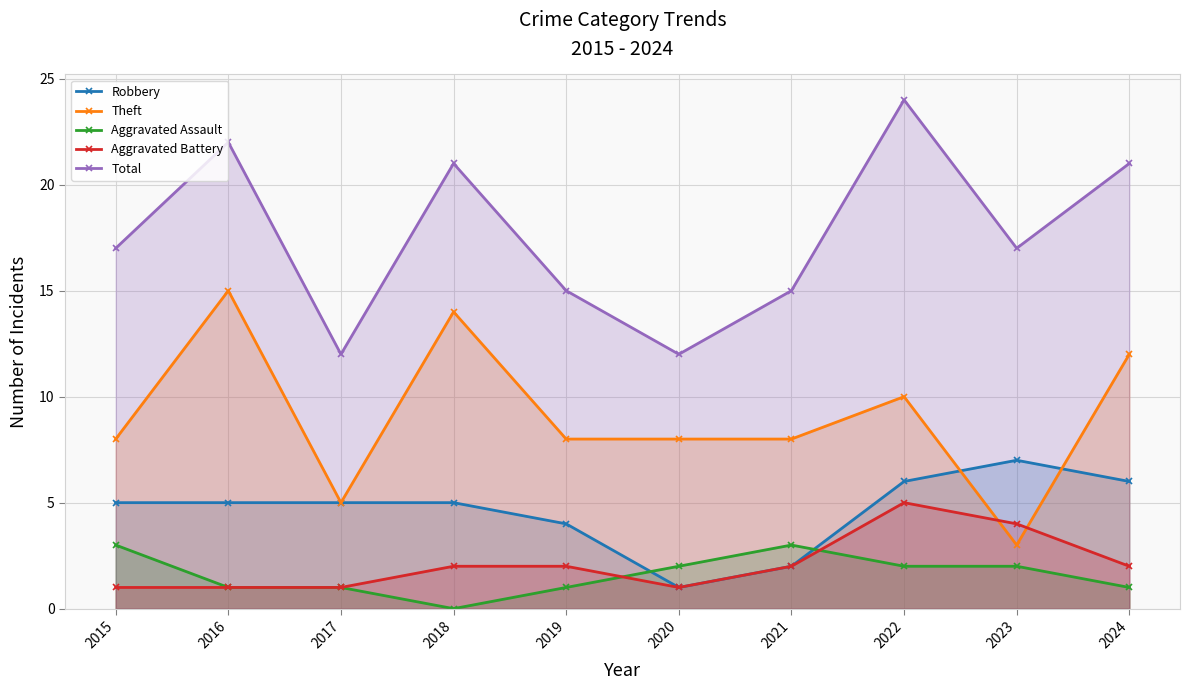

What is the total value across all series at 2022?

47